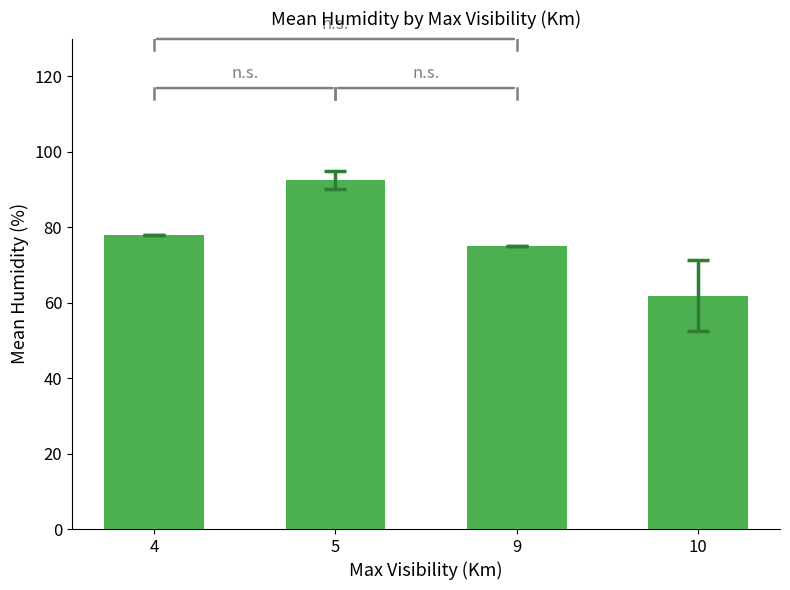

The value at 10 is 93.9. True or false?

False